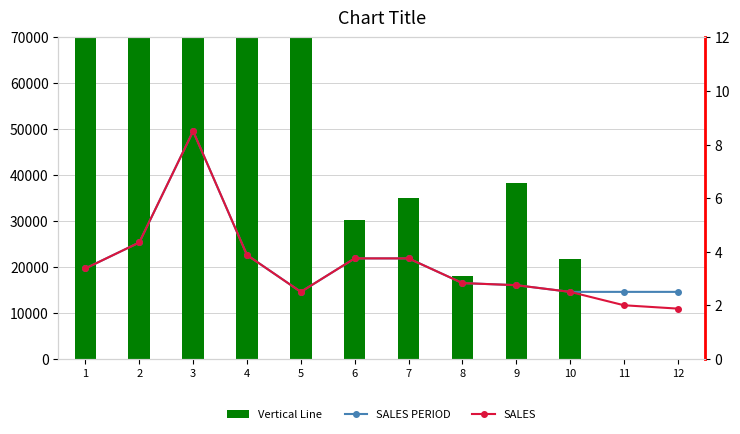

Which label corresponds to the smallest value in the chart?

11